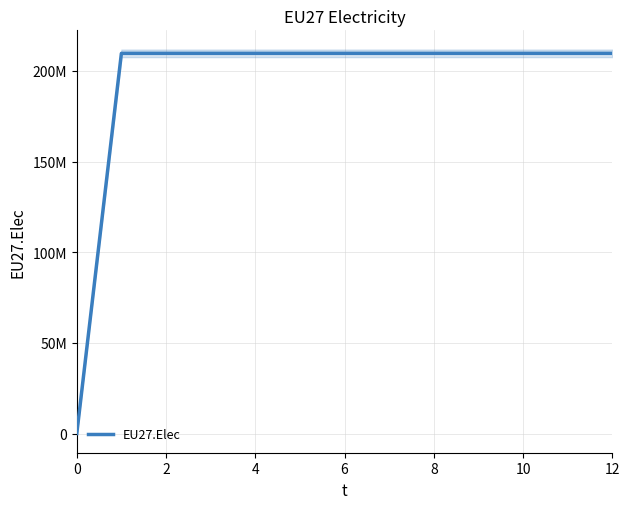

Reading left to right, extract all data points from this chart.

0	209666667	209666667	209666667	209666667	209666667	209666667	209666667	209666667	209666667	209666667	209666667	209666667